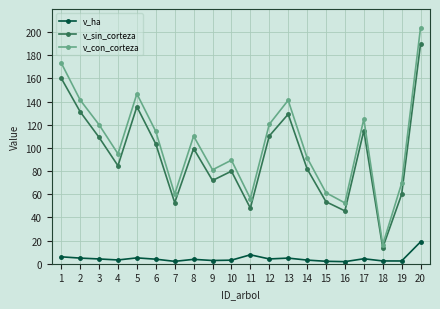

Which series has the largest range (max minus min)?

v_con_corteza